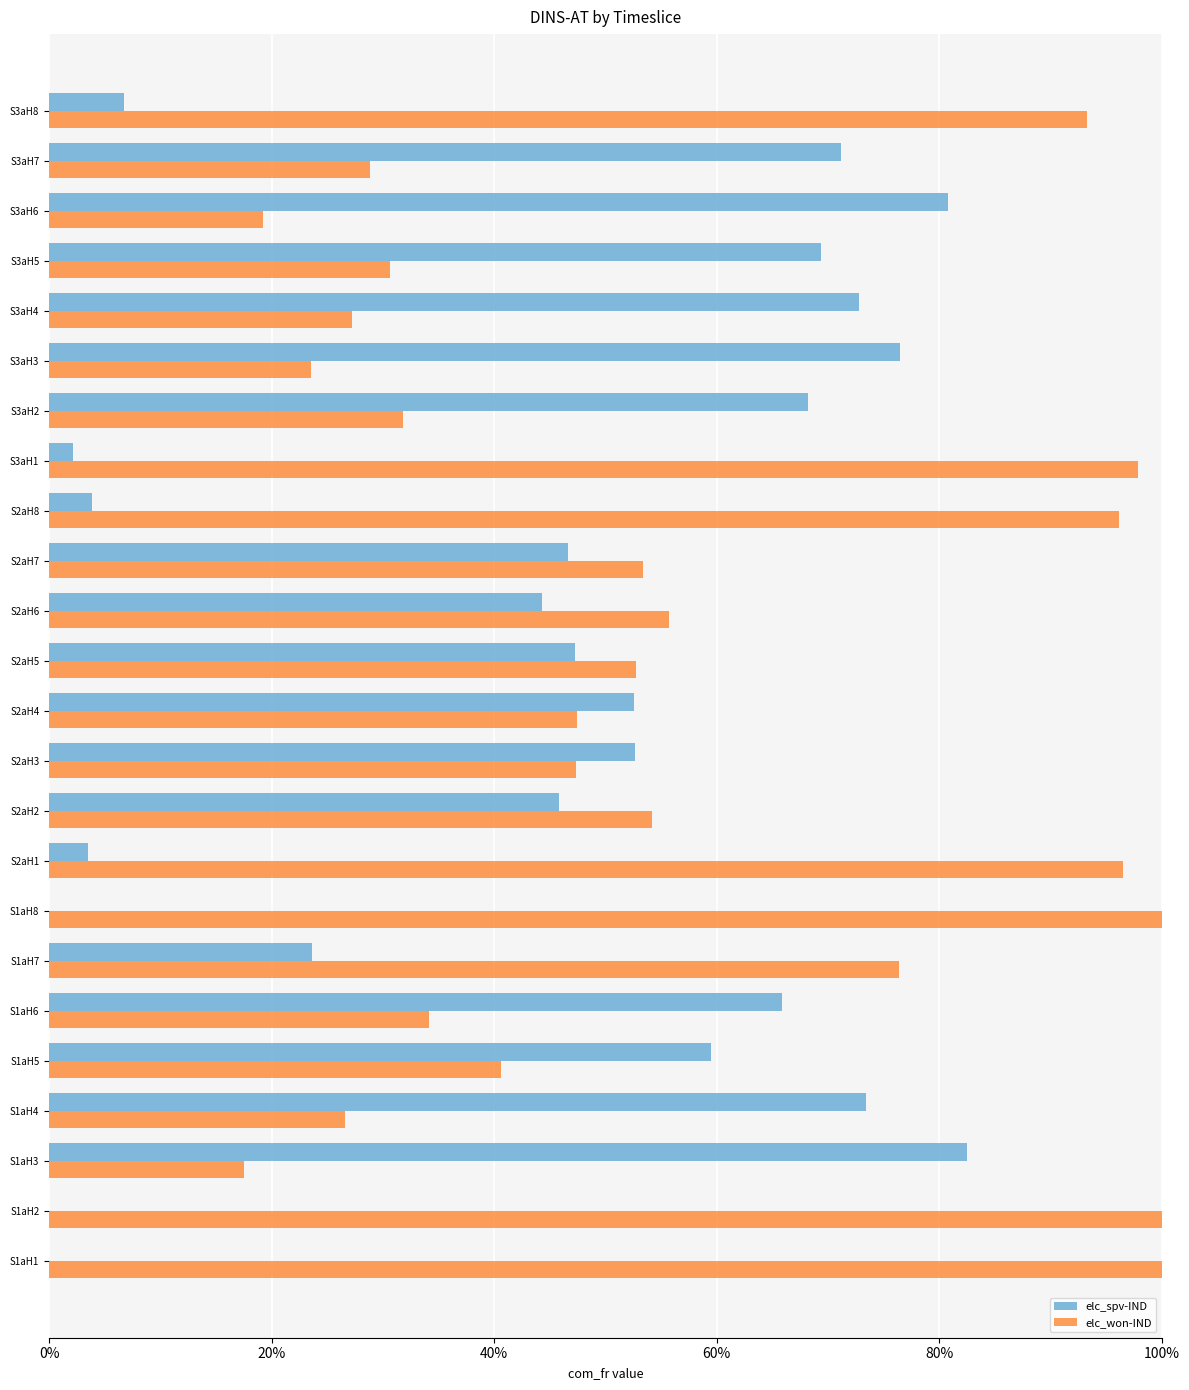

What are all the series names shown in the legend?

elc_spv-IND, elc_won-IND